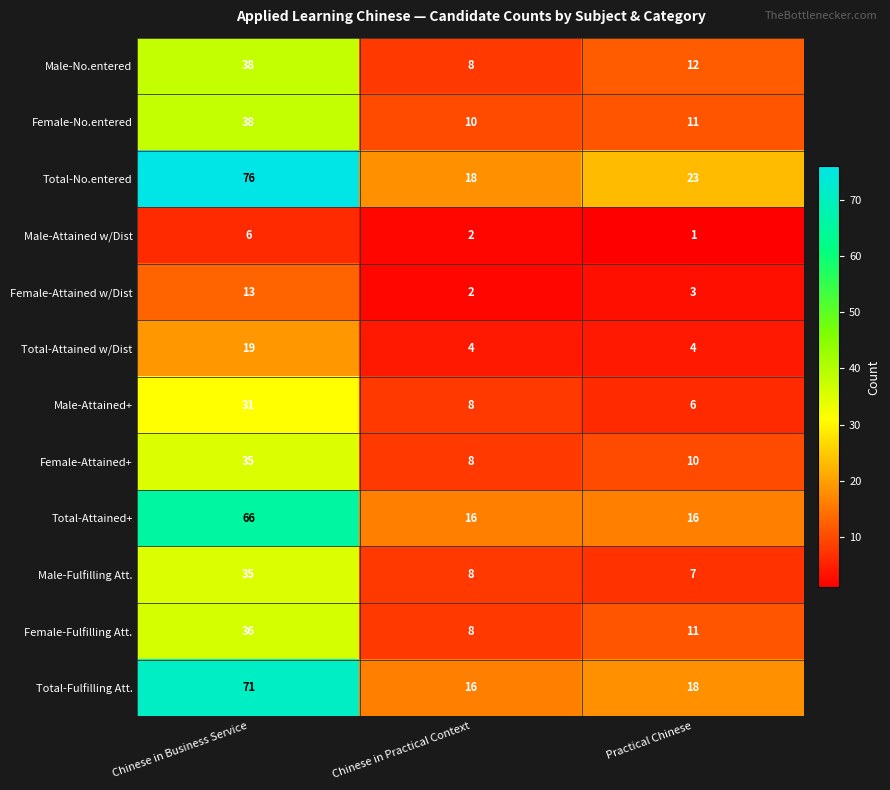

Which series has the largest range (max minus min)?

Total-No.entered